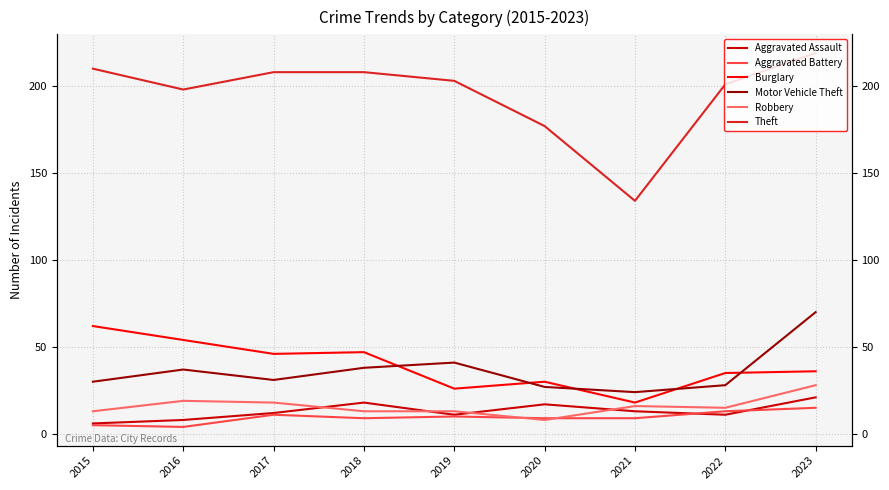

What is the value of the Robbery point at the 9th from the left?

28